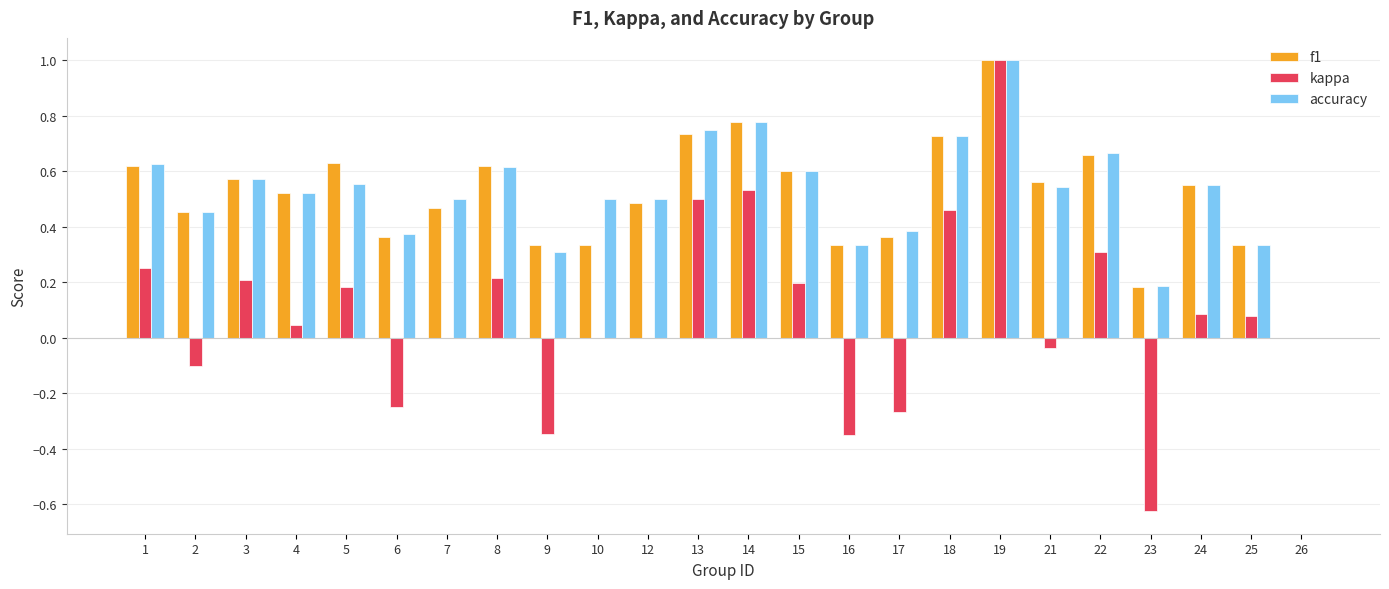

The f1 series shows 0.6 at 6. True or false?

False